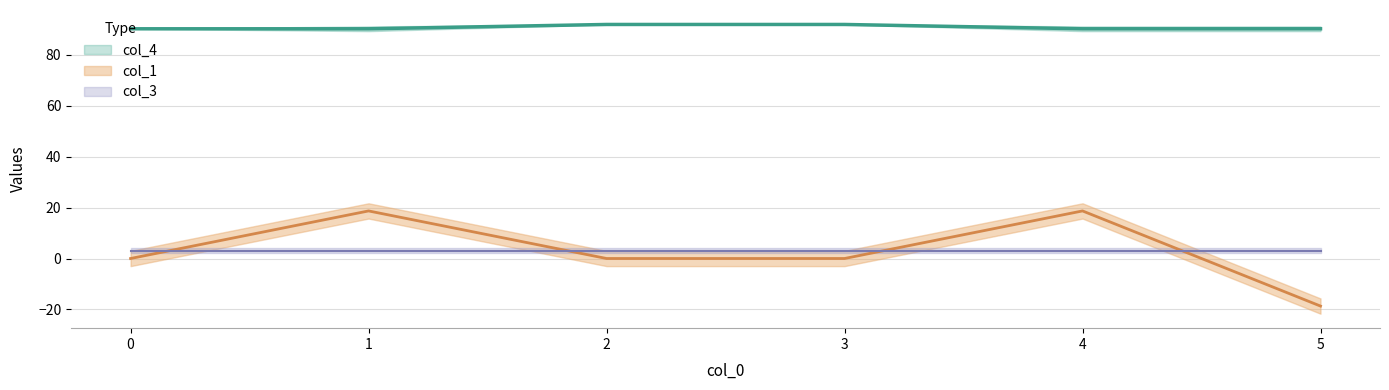

Which series has the largest total across all categories?

col_4